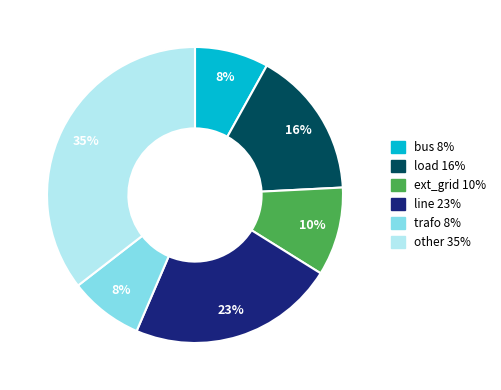

Is the sum of bus and other greater than half?

No